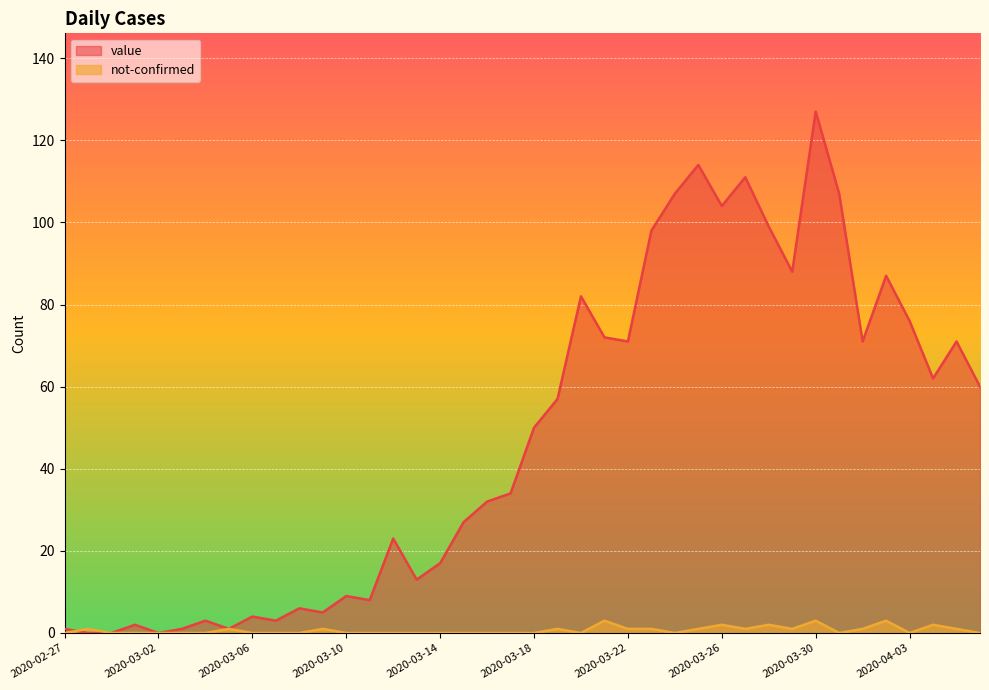

Count the number of categories in the chart.

40